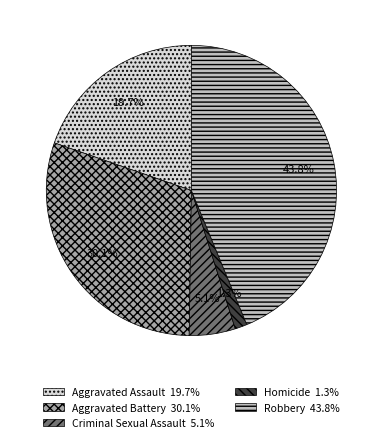

To the nearest percent, what is the combined percentage of Aggravated Battery and Homicide?

31%